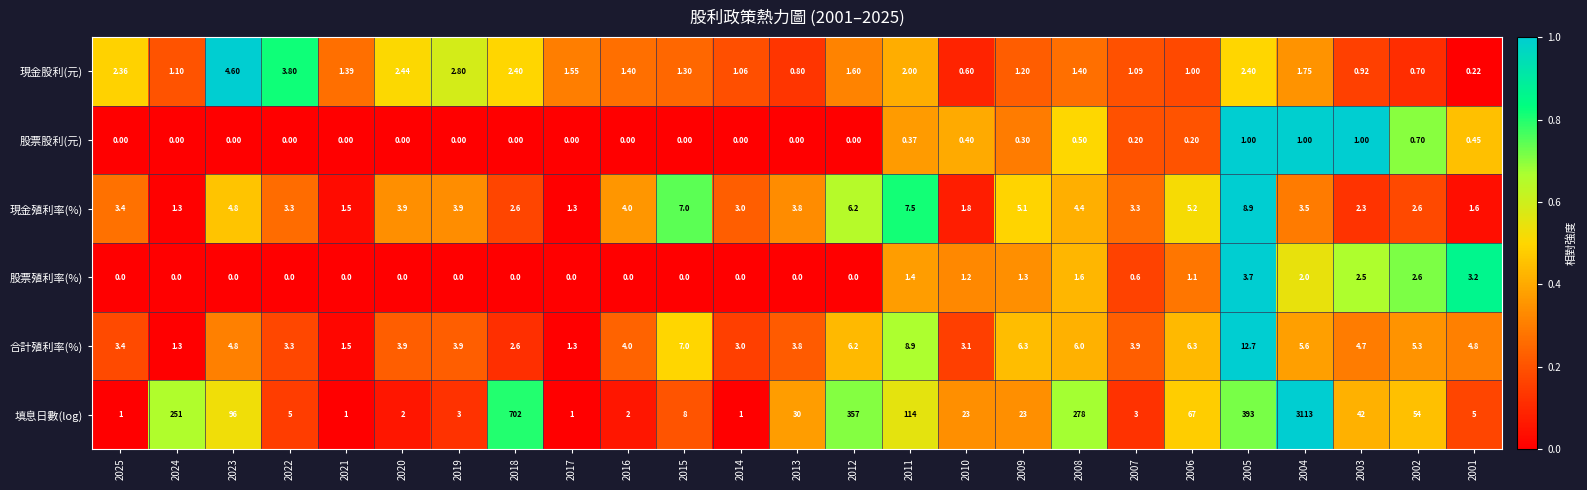

List the series in order of their peak value, lowest first.

股票股利(元), 股票殖利率(%), 現金股利(元), 現金殖利率(%), 合計殖利率(%), 填息日數(log)